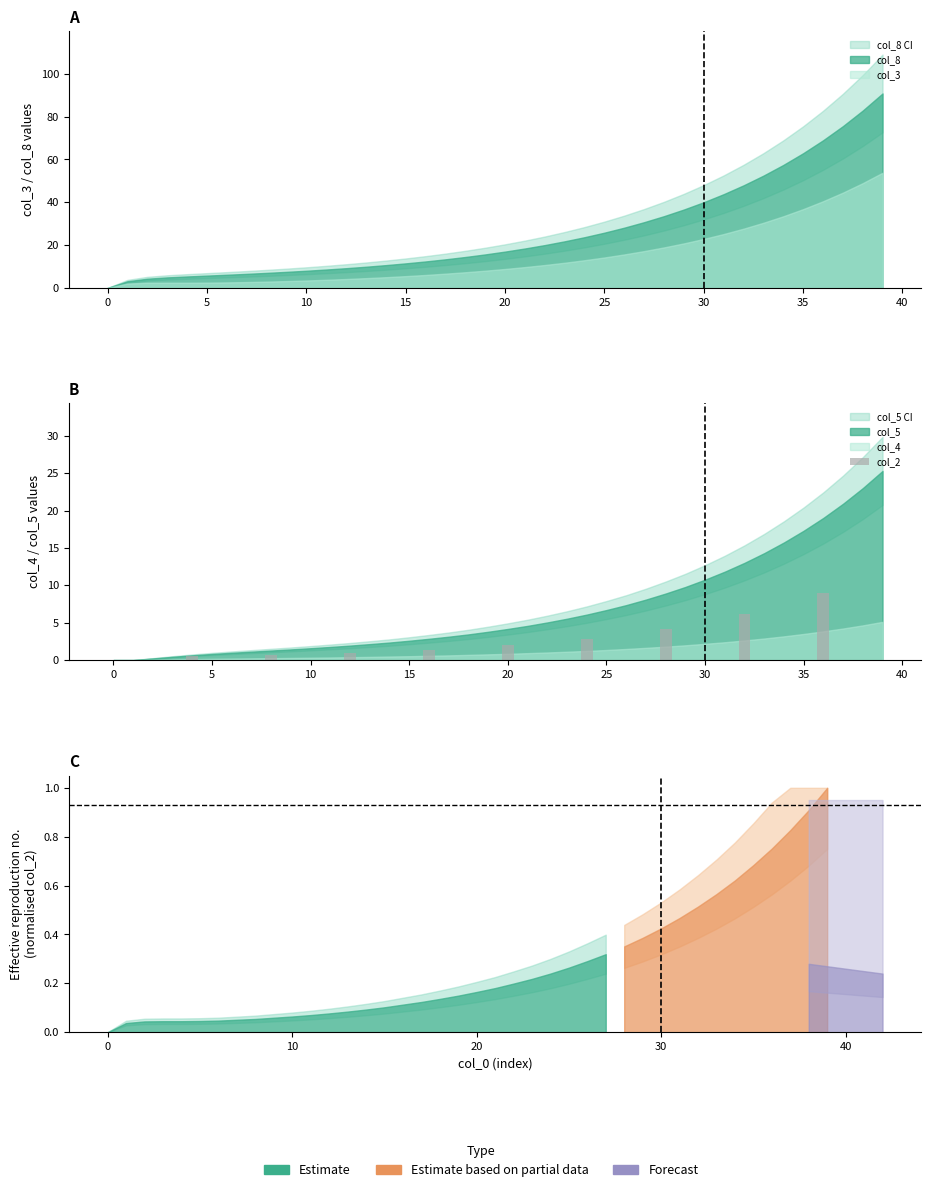

What is the label of the 4th bar from the right?

25